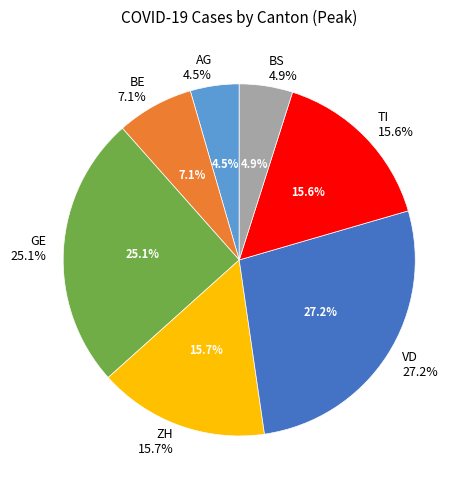

Is AG the majority of the pie?

No